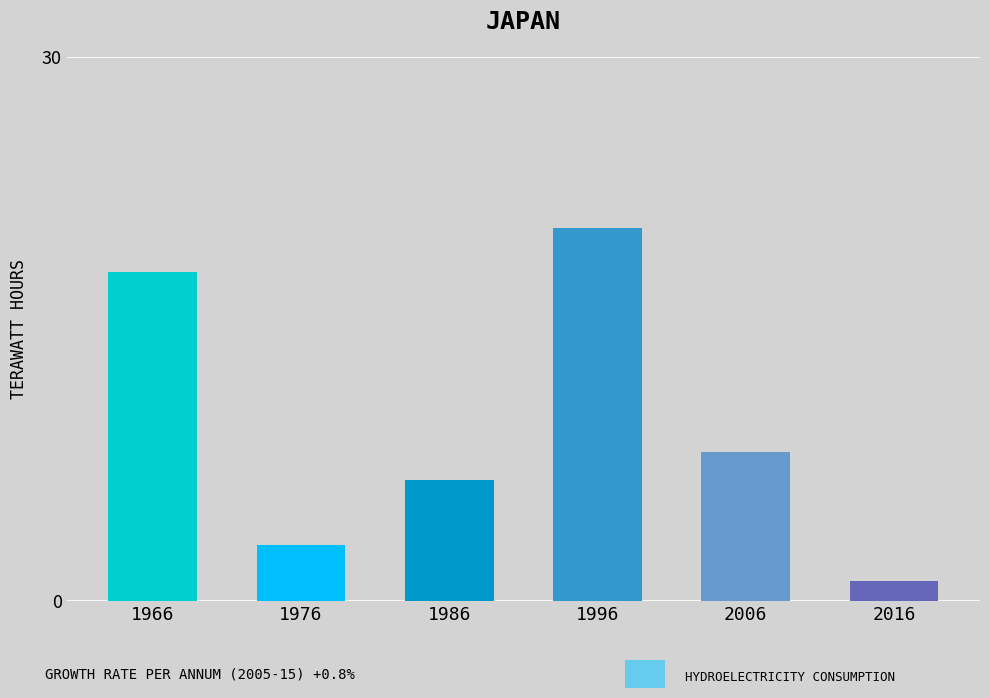

True or false: the data shows 11.4 at 1.

False